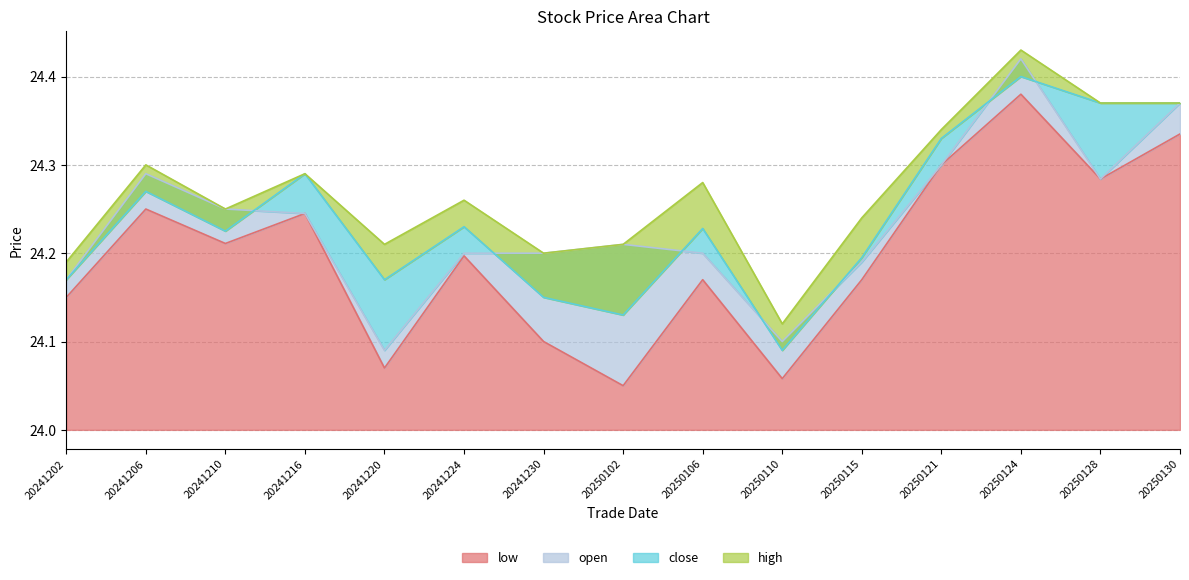

True or false: high has more than 0 points higher than both neighbors.

True